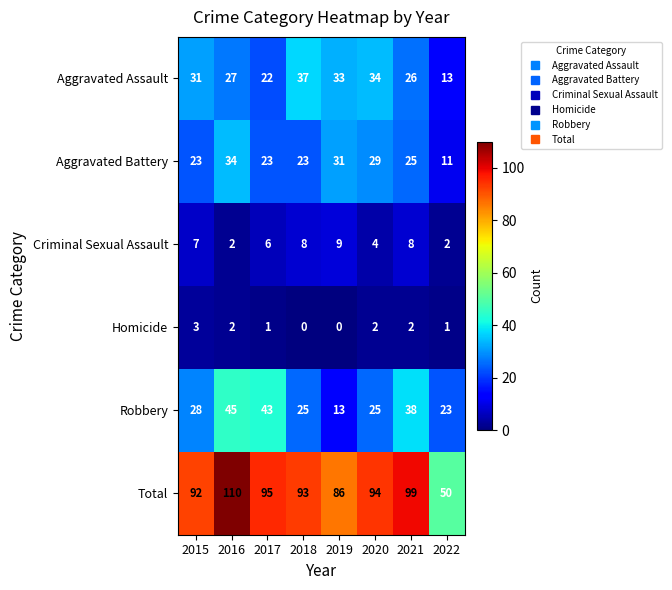

What is the minimum value for Aggravated Assault?

13